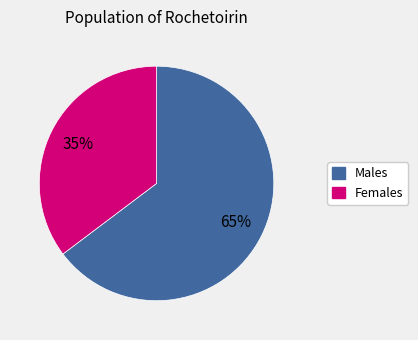

To the nearest percent, what is the average slice percentage?

50%